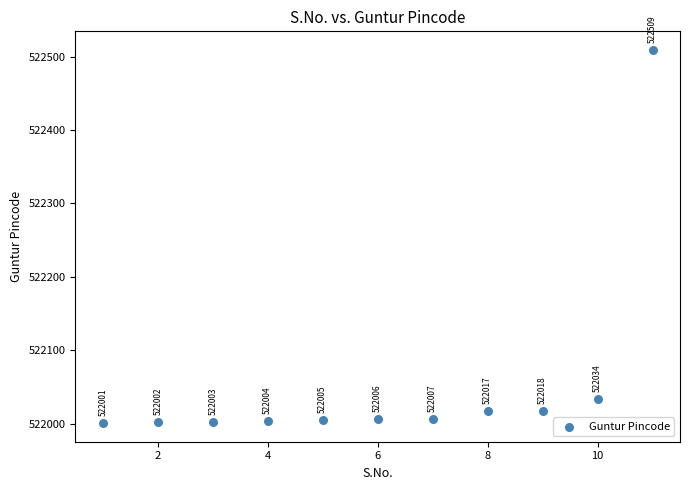

What Y value in the scatter plot is closest to 522255?

522034